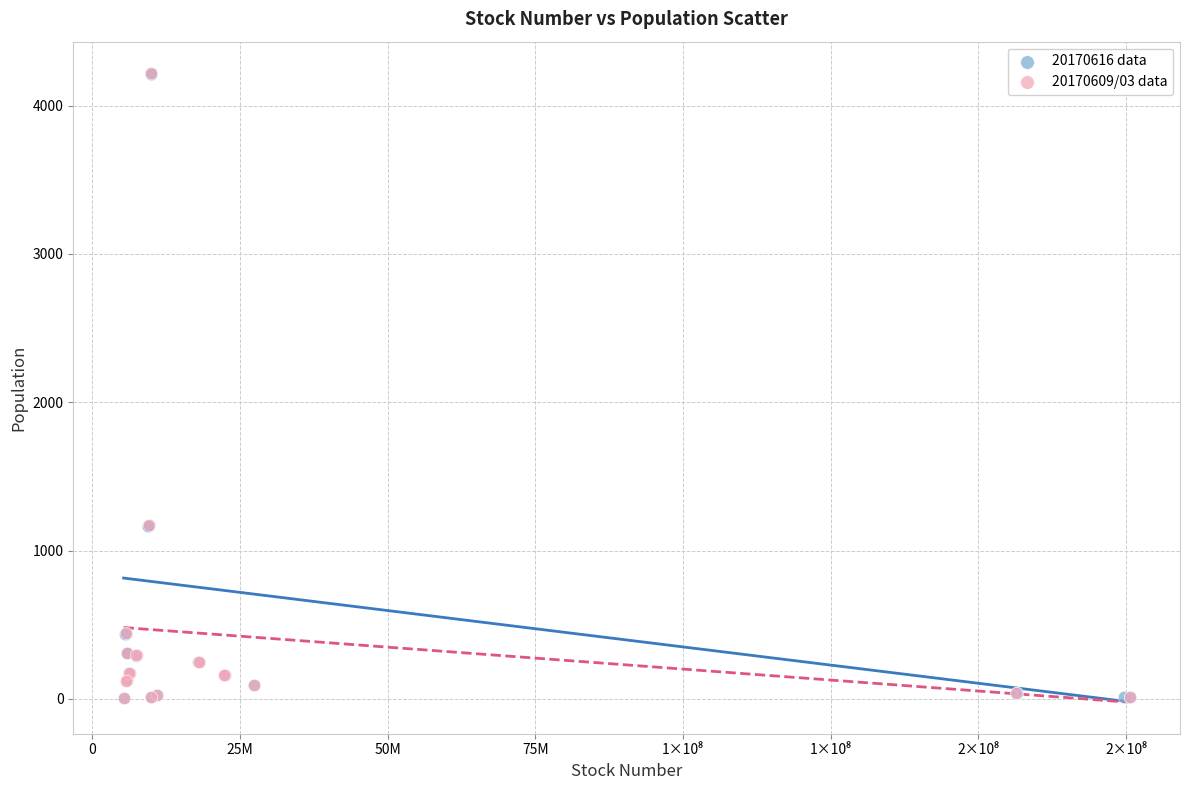

What are all the series names shown in the legend?

20170616 data, 20170609/03 data